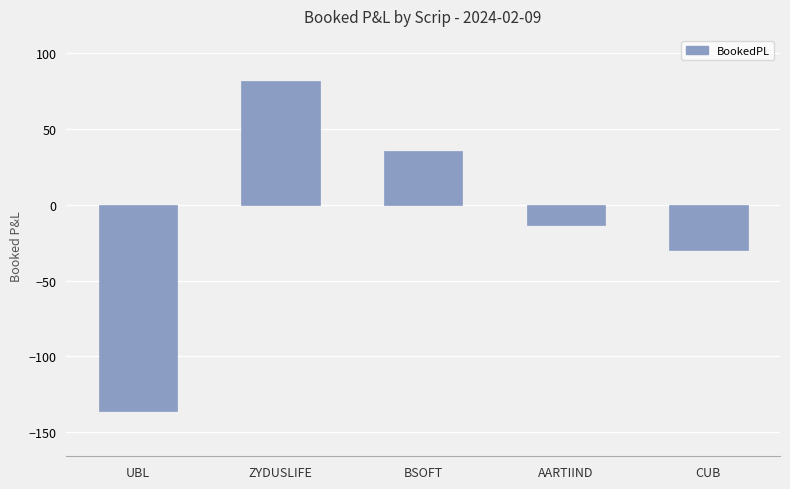

How many negative values are there?

3